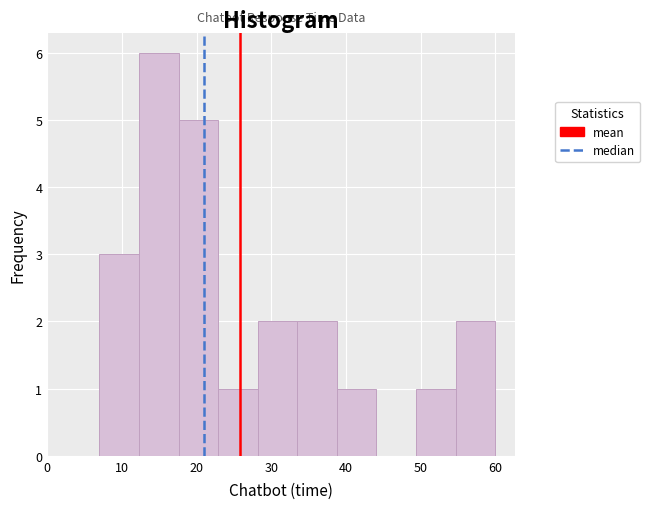

Reading left to right, transcribe this chart: for each bar, give the range it covers on the x-axis and its height. Neither the bar edges nor the heights are printed on the chart, so give them approximately, as read against the axes.

7.0 to 12.3: 3
12.3 to 17.6: 6
17.6 to 22.9: 5
22.9 to 28.2: 1
28.2 to 33.5: 2
33.5 to 38.8: 2
38.8 to 44.1: 1
44.1 to 49.4: 0
49.4 to 54.7: 1
54.7 to 60.0: 2